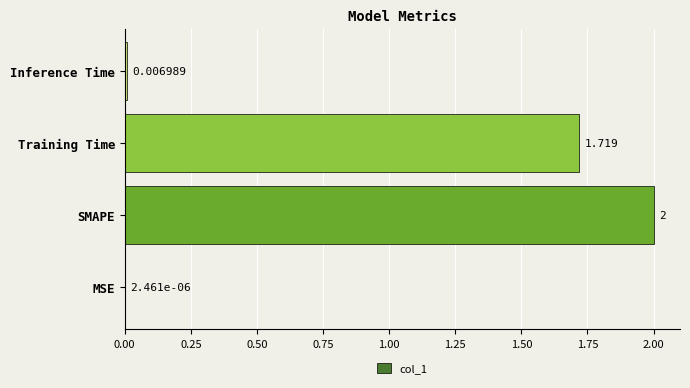

Which category has the highest value across all series?

SMAPE